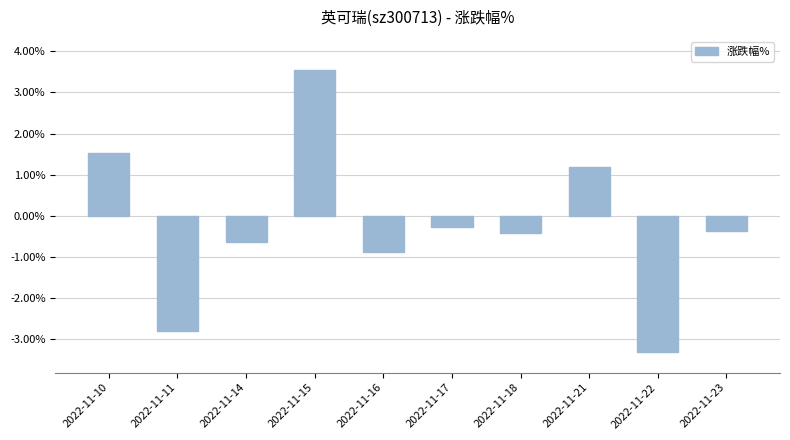

The value at 2022-11-21 is 1.7. True or false?

False